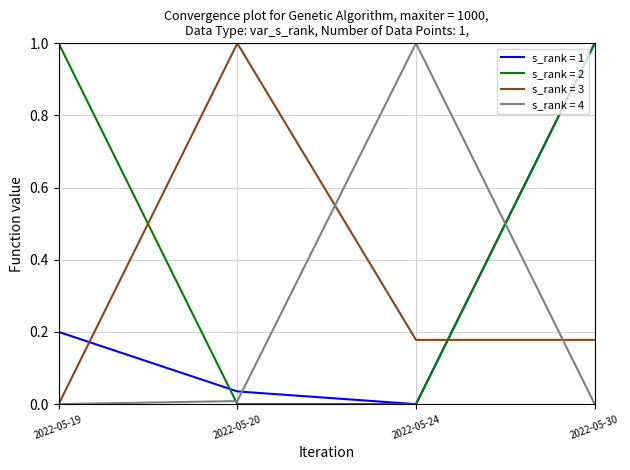

How many lines are shown in the chart?

4